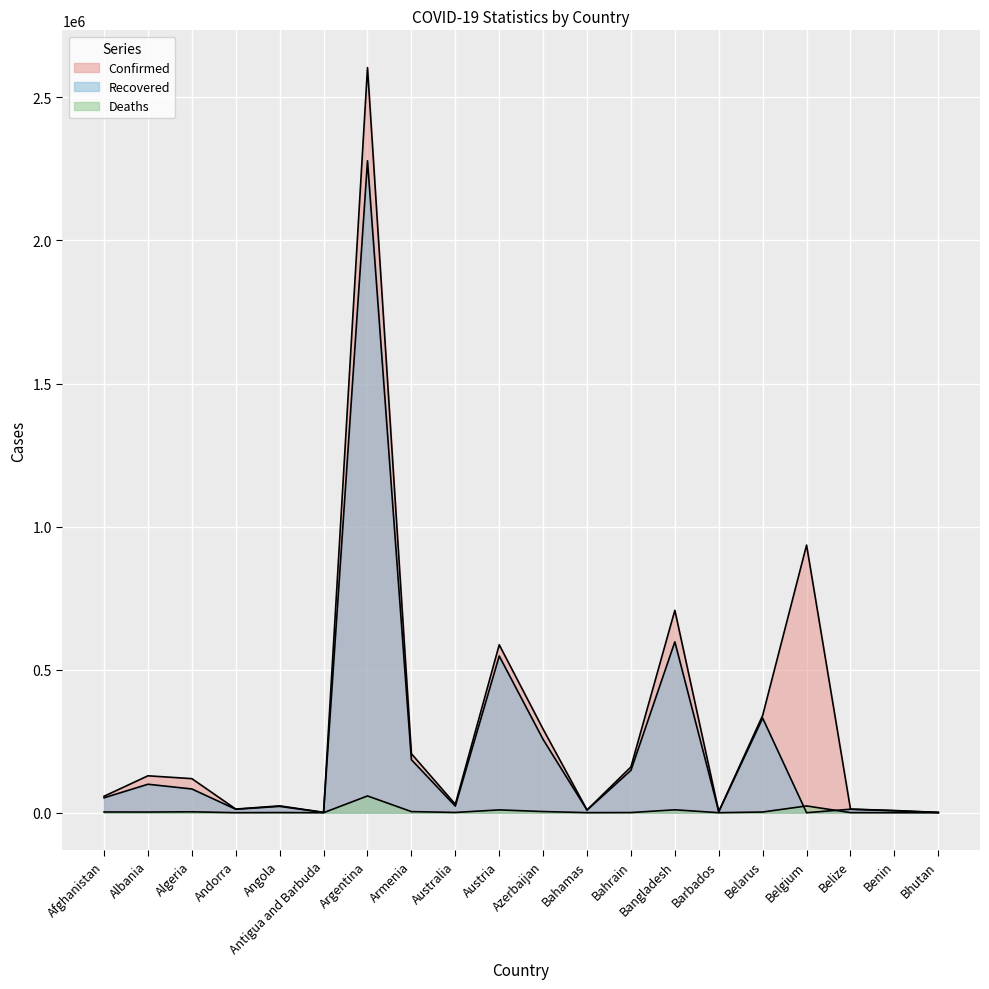

What is the spread (max minus min) of values at Argentina?

2545615